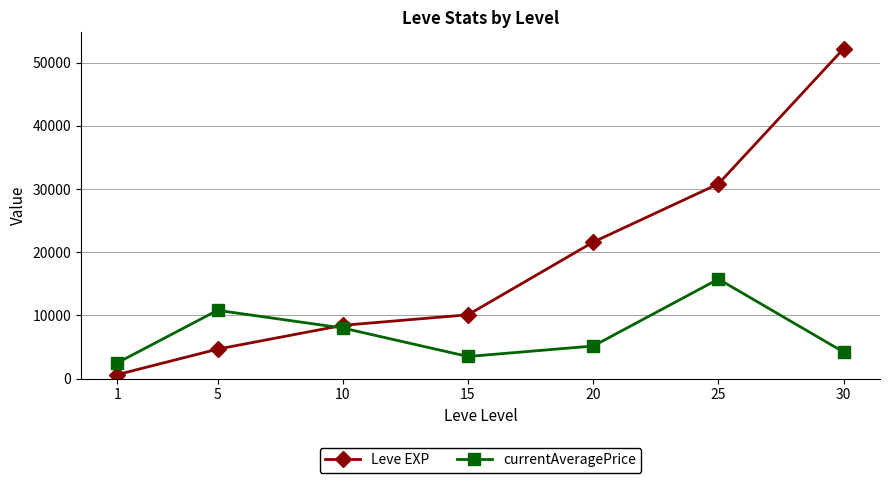

How many times do currentAveragePrice and Leve EXP cross each other?

1